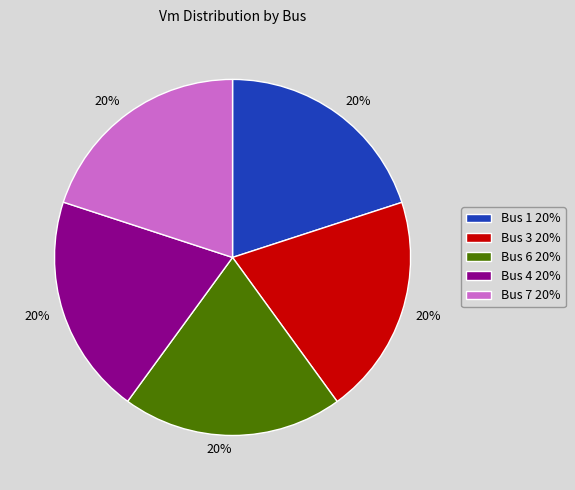

What is the ratio of the value at Bus 7 20% to the value at Bus 6 20%?

1.0